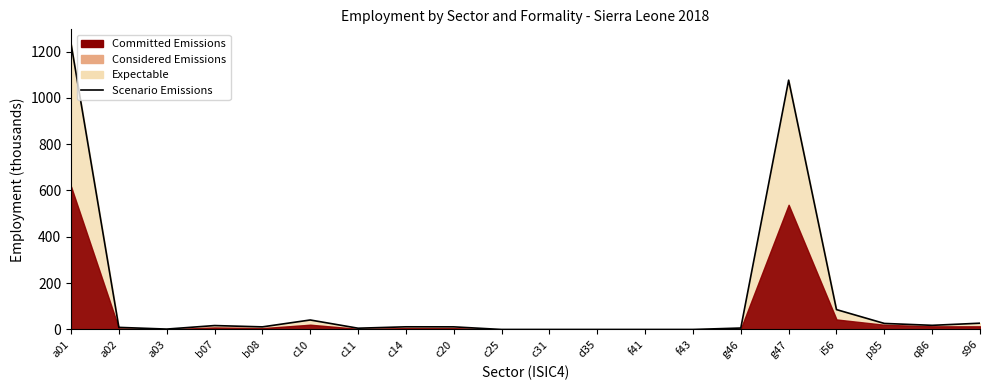

Rank the categories by value from lowest to highest.

c25, c31, d35, f41, f43, a03, c11, g46, a02, b08, c20, c14, b07, q86, p85, s96, c10, i56, g47, a01